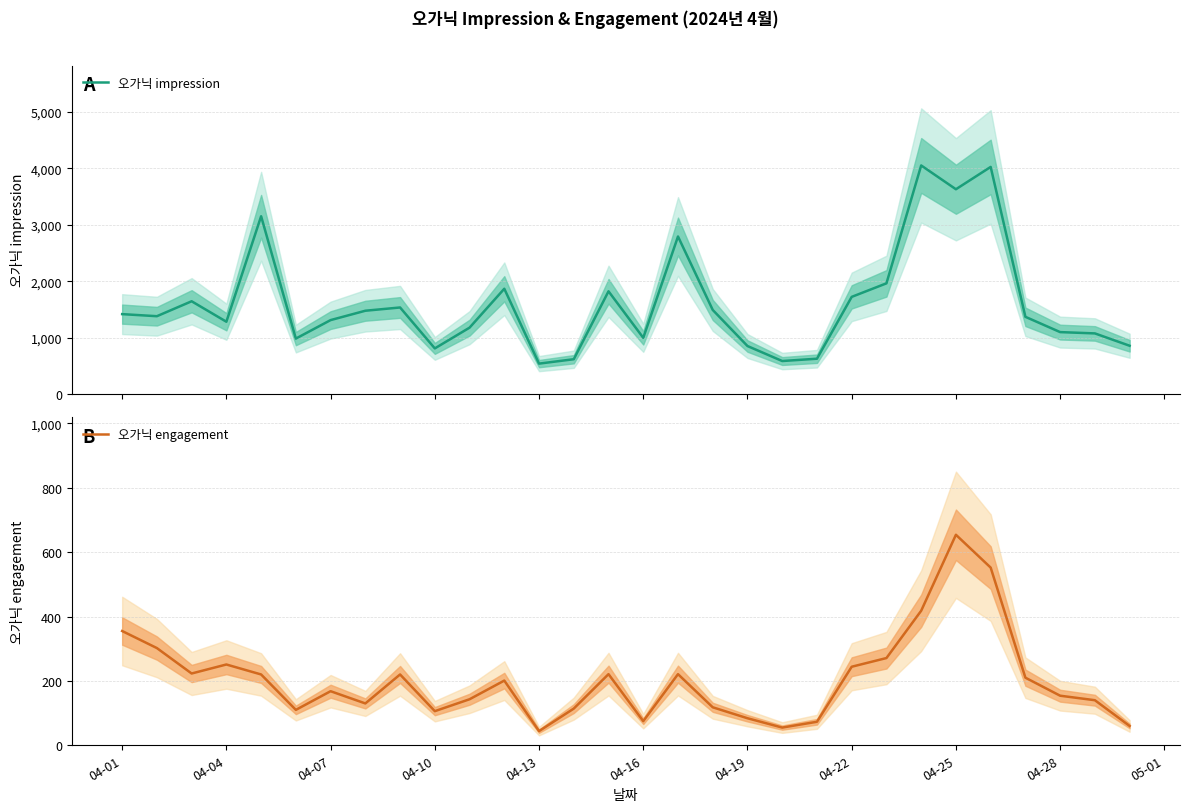

The 오가닉 engagement series shows 86 at 04-28. True or false?

False